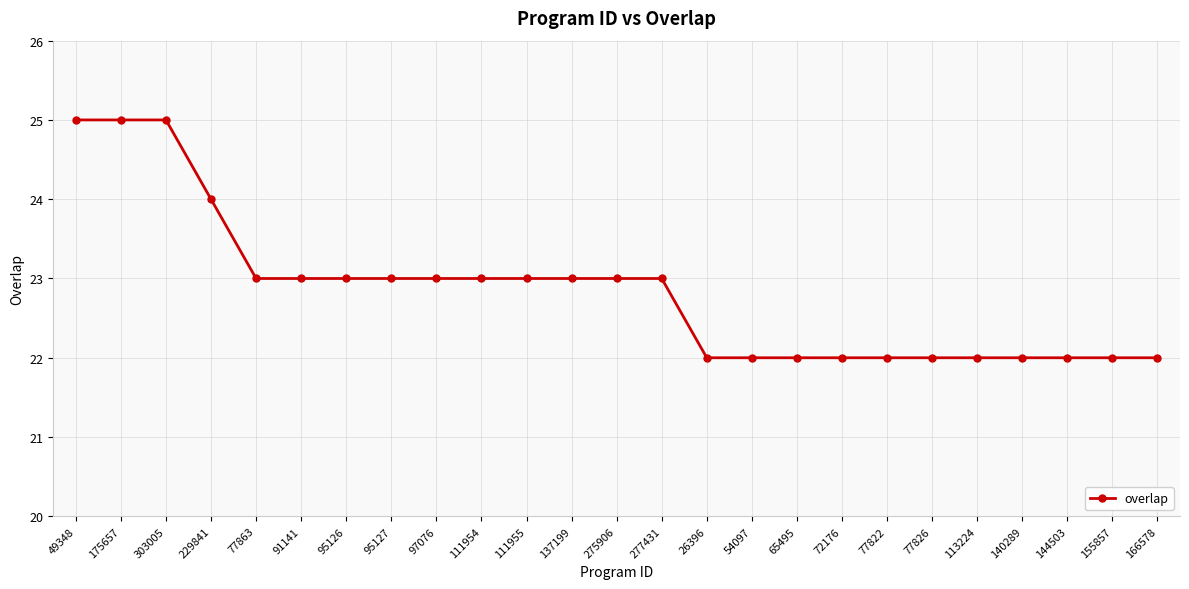

True or false: the data shows 22 at 72176.

True